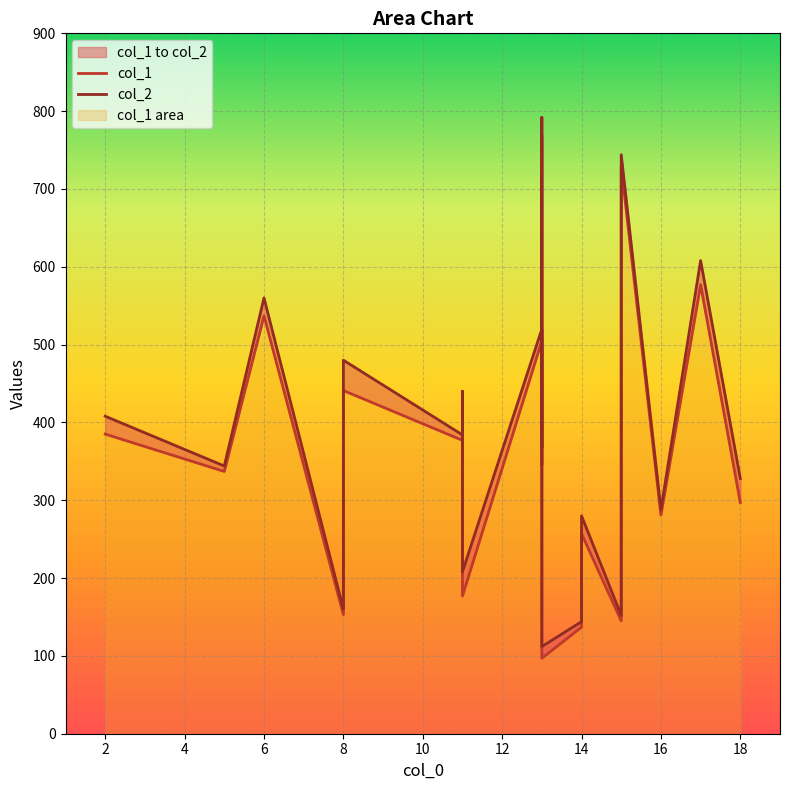

List the series in order of their peak value, highest first.

col_2, col_1